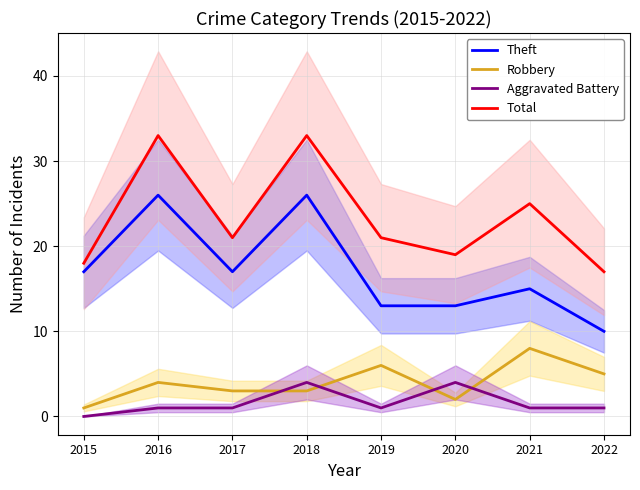

Where does the Total series first go above 21?

2016